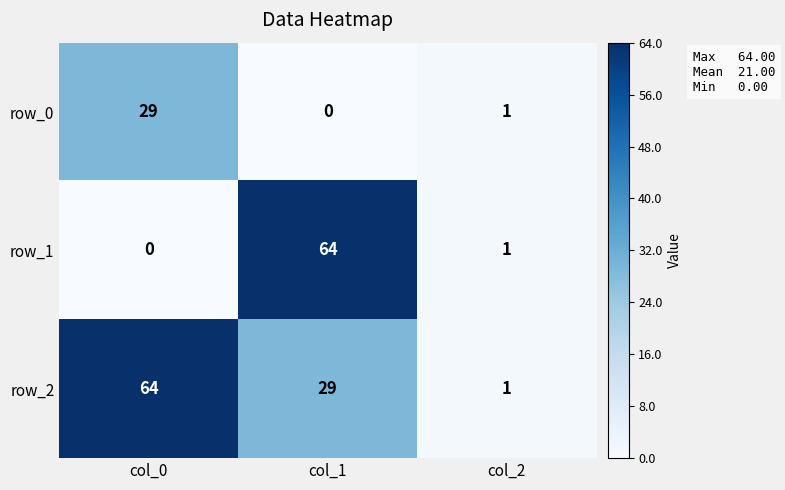

Reading right to left, transcribe all the data shown in this chart.

row_0: col_2=1	col_1=0	col_0=29
row_1: col_2=1	col_1=64	col_0=0
row_2: col_2=1	col_1=29	col_0=64